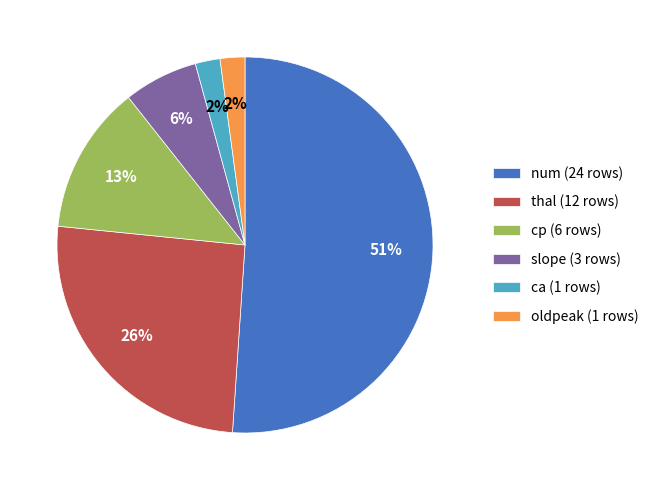

Does any single category account for the majority?

Yes